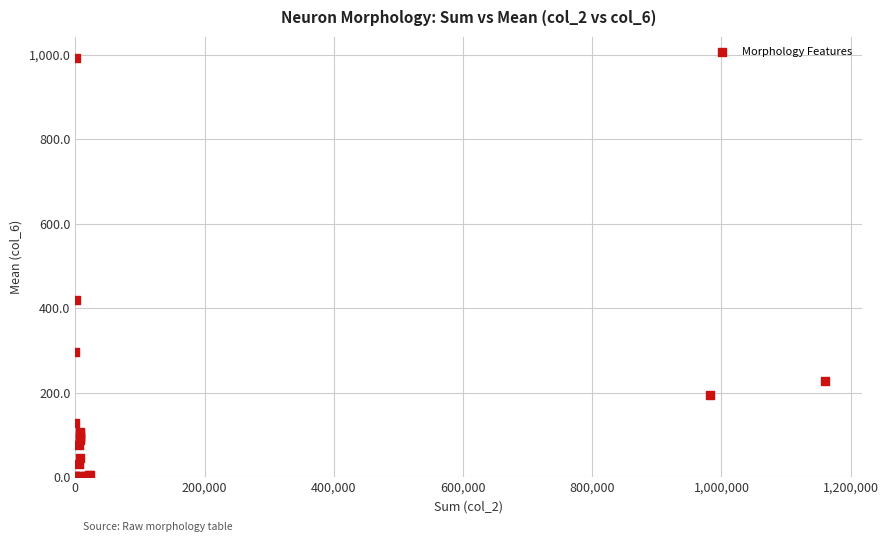

What Y value in the scatter plot is closest to 496?

418.3